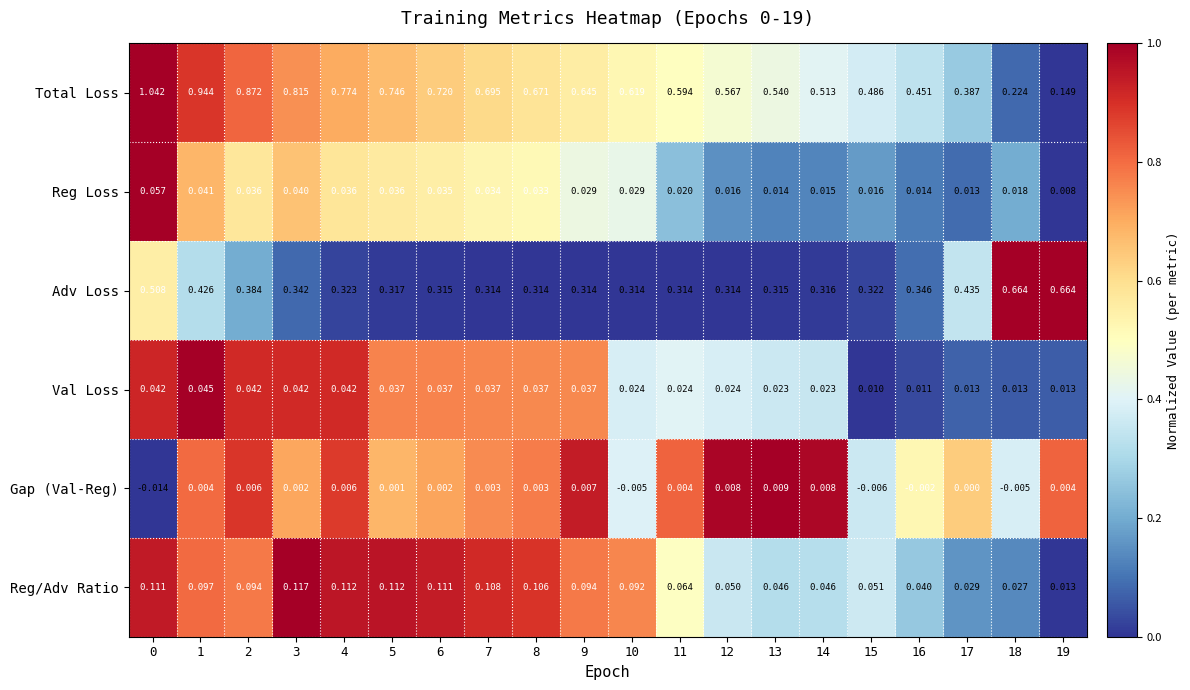

Which series has the largest range (max minus min)?

Total Loss